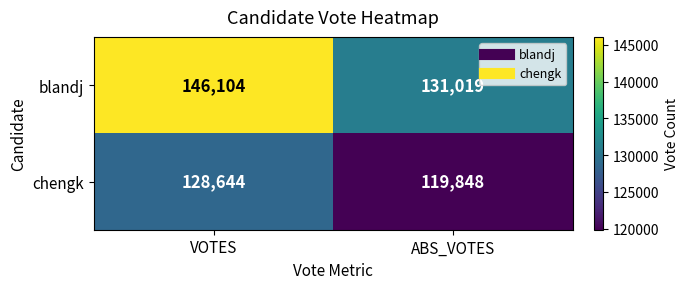

At VOTES, list the series in order from smallest to largest.

chengk, blandj